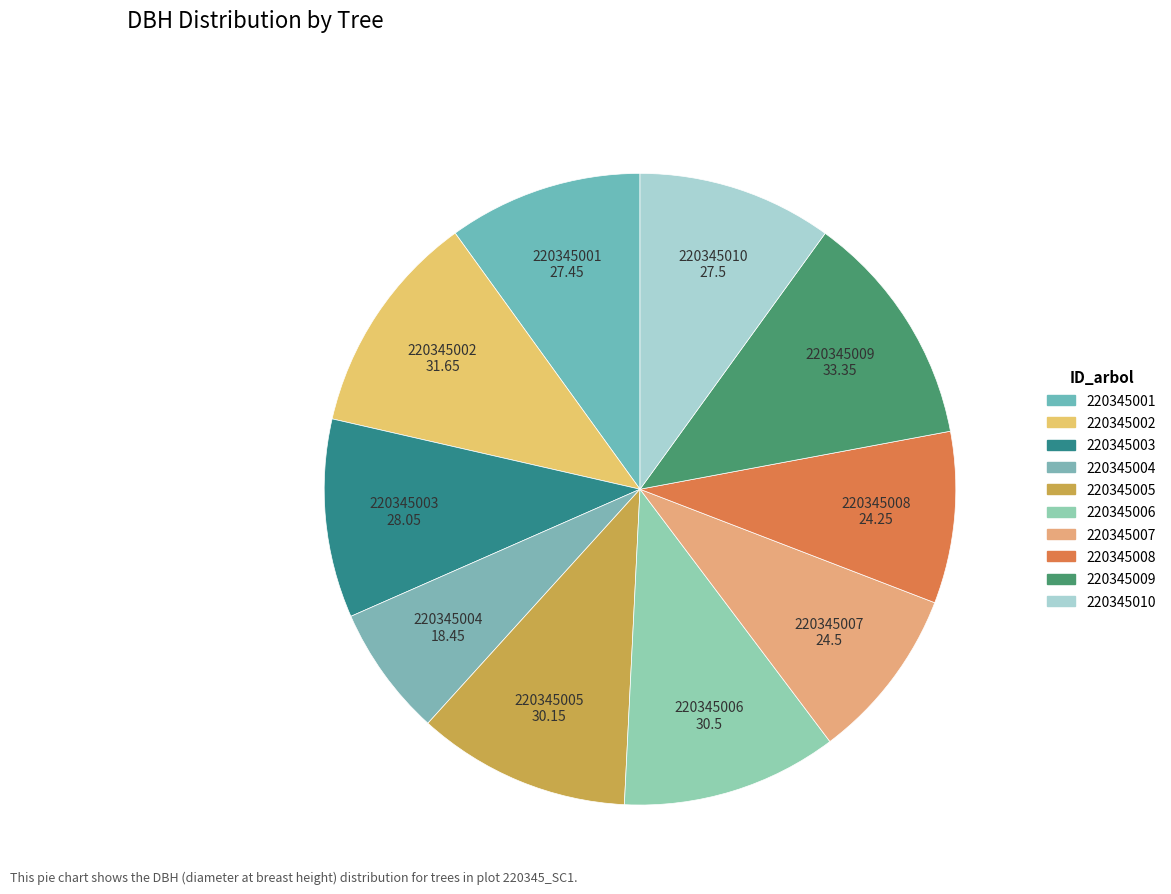

Does 220345006 account for over 50% of the chart?

No